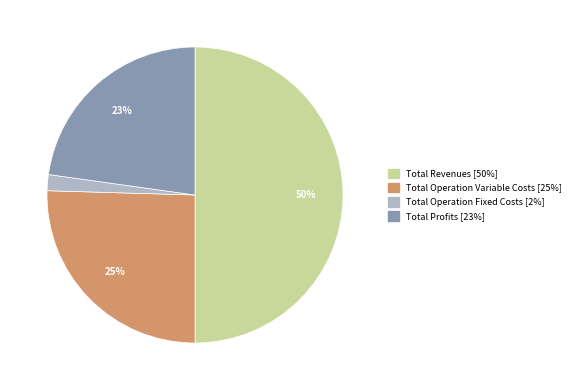

To the nearest percent, what is the average slice percentage?

25%